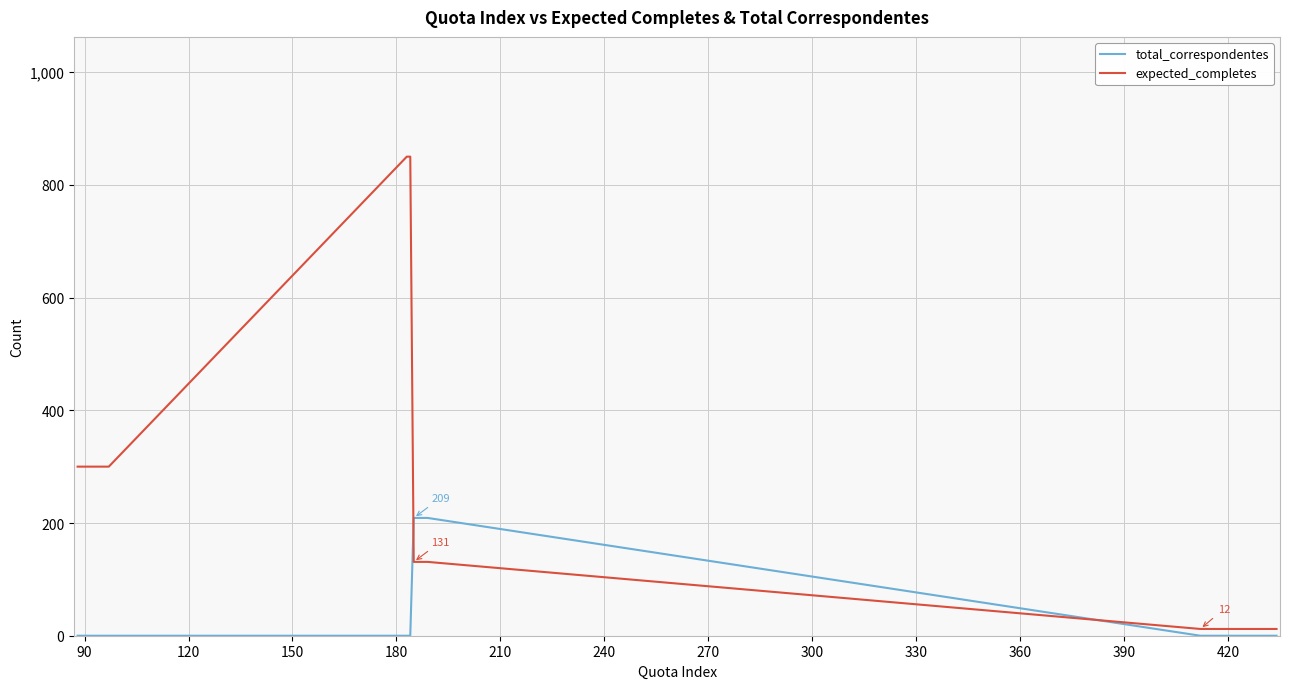

What is the maximum value shown in the chart?

850